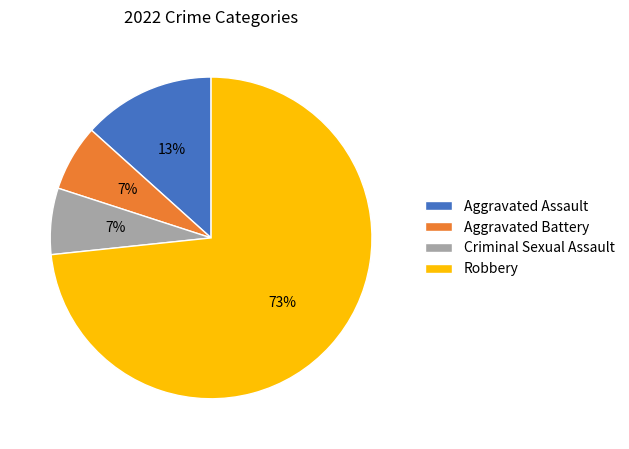

True or false: Aggravated Battery accounts for 1% of the total.

False